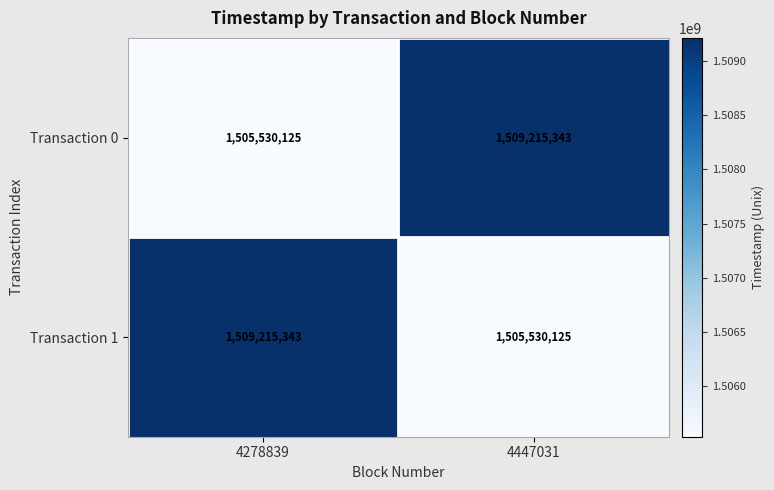

What is the difference between the highest and lowest values at 4447031?

3685218